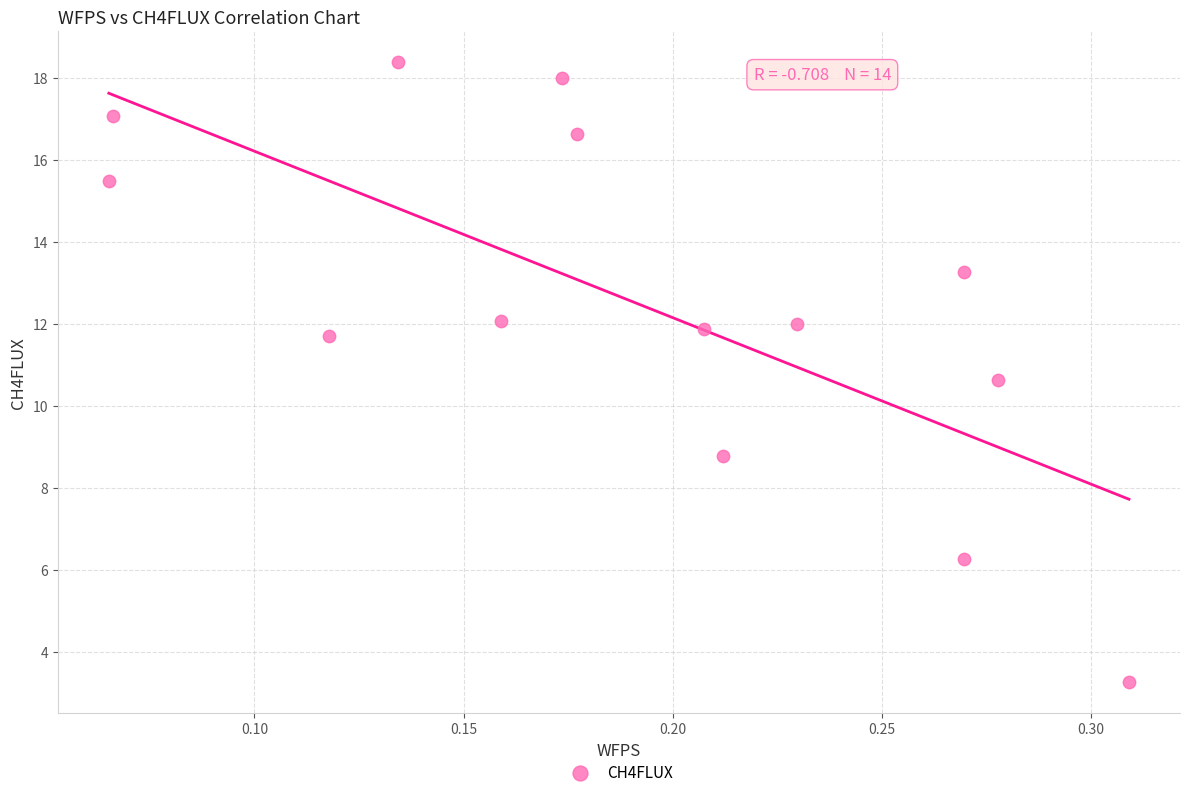

What Y value in the scatter plot is closest to 10?

10.6